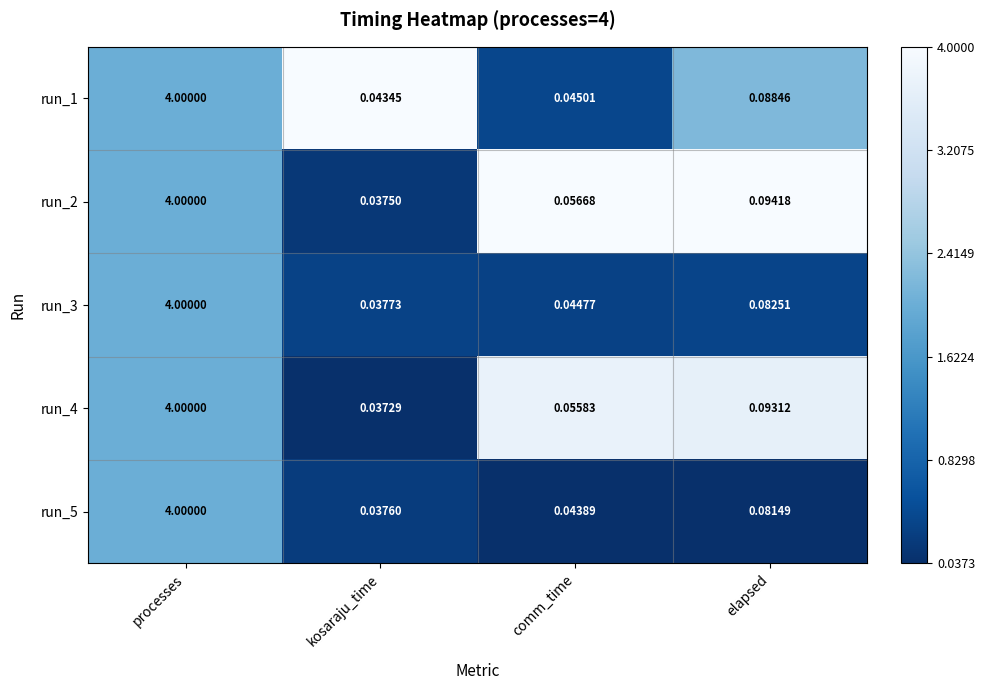

Which category has the highest value in the run_1 series?

processes